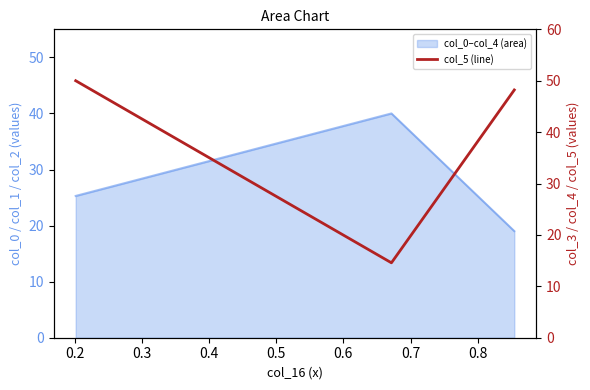

Count the number of values greater than 48.

2